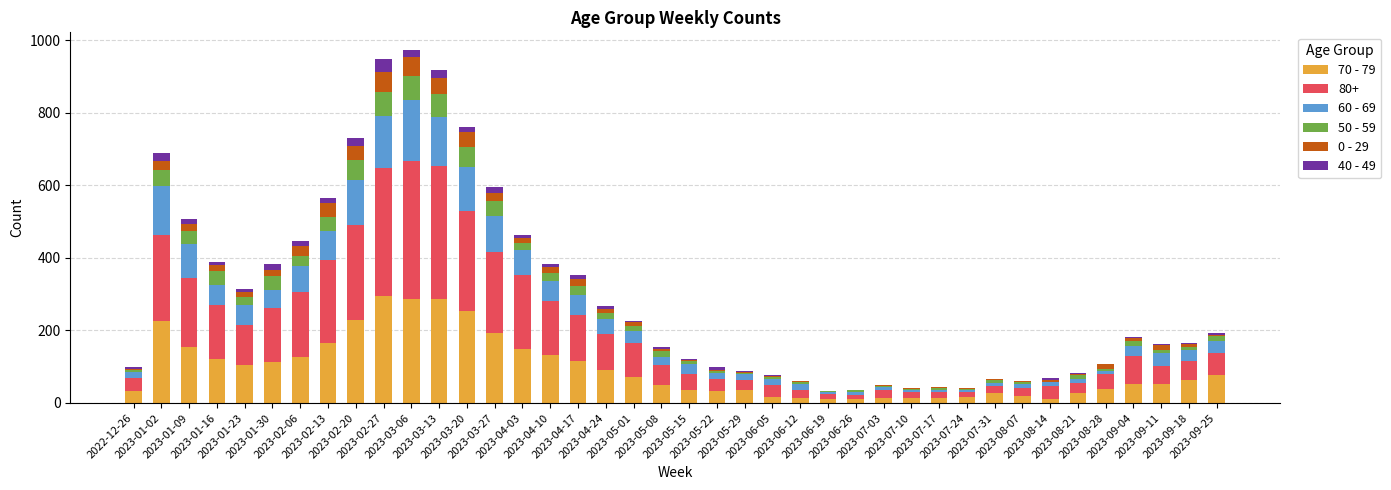

How many series are shown in this chart?

6